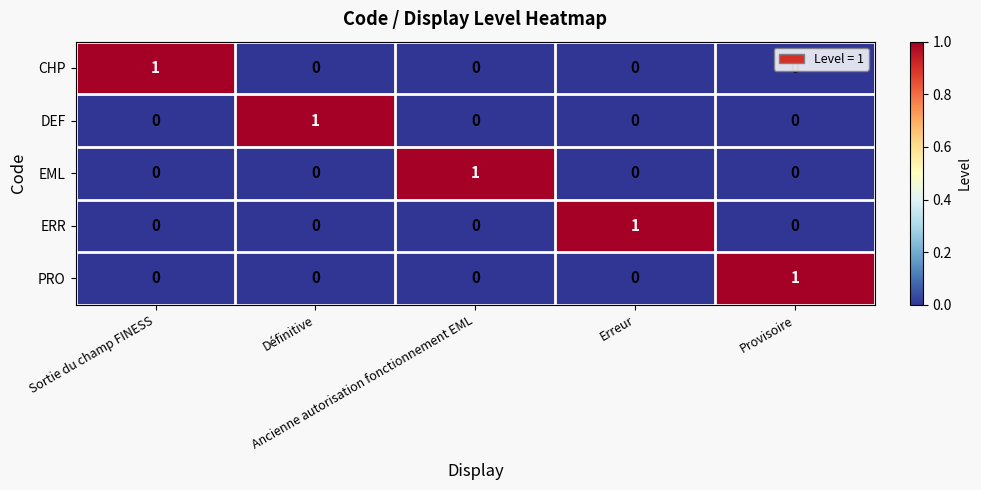

How many values in DEF are above zero?

1